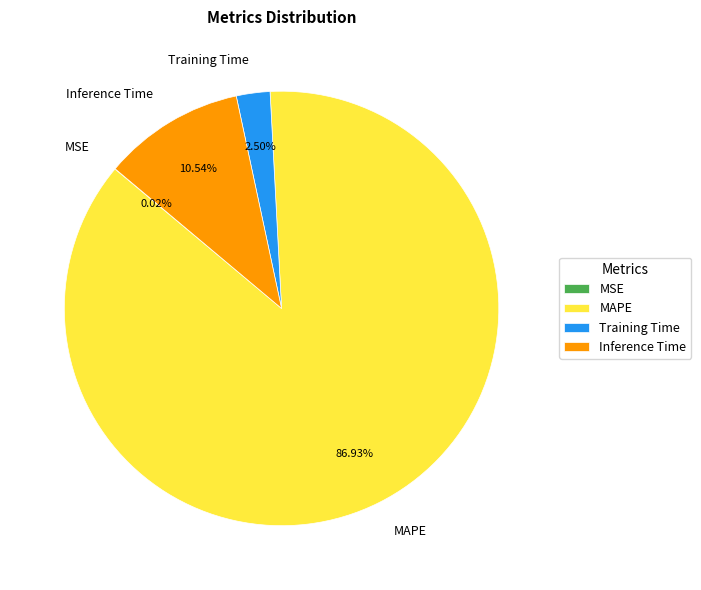

The Inference Time slice represents 23% of the pie. True or false?

False